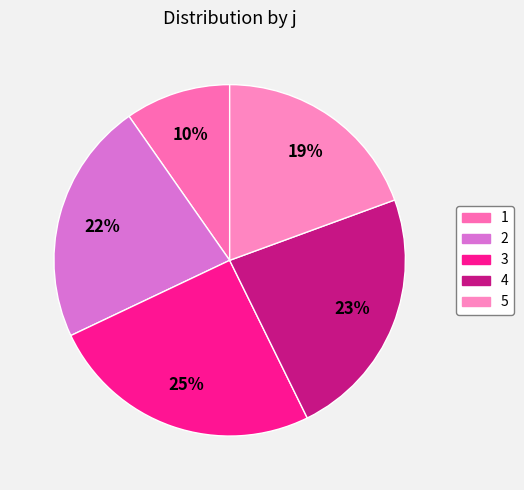

Between 5 and 3, which is larger?

3